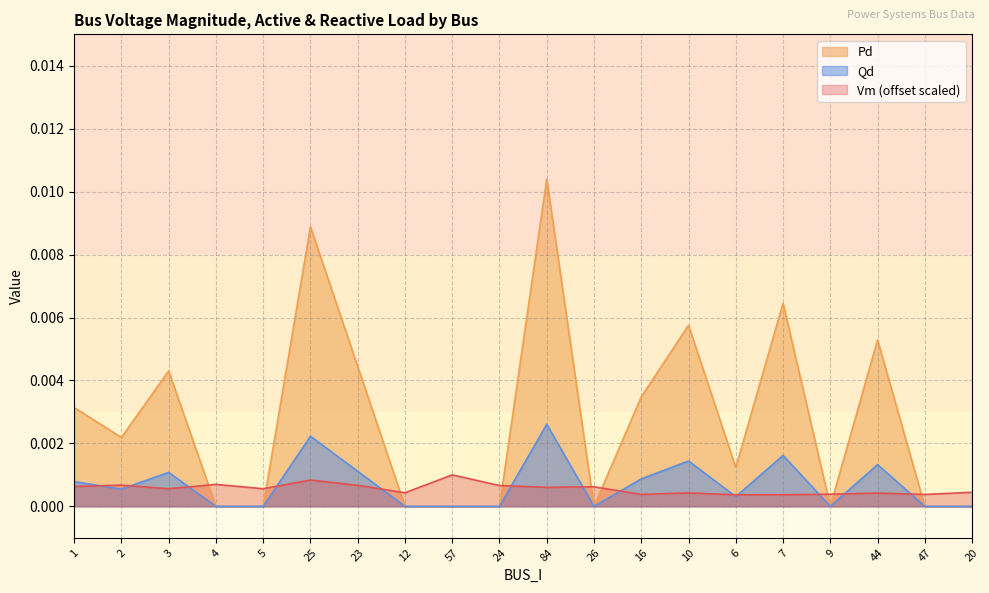

How many lines are shown in the chart?

3